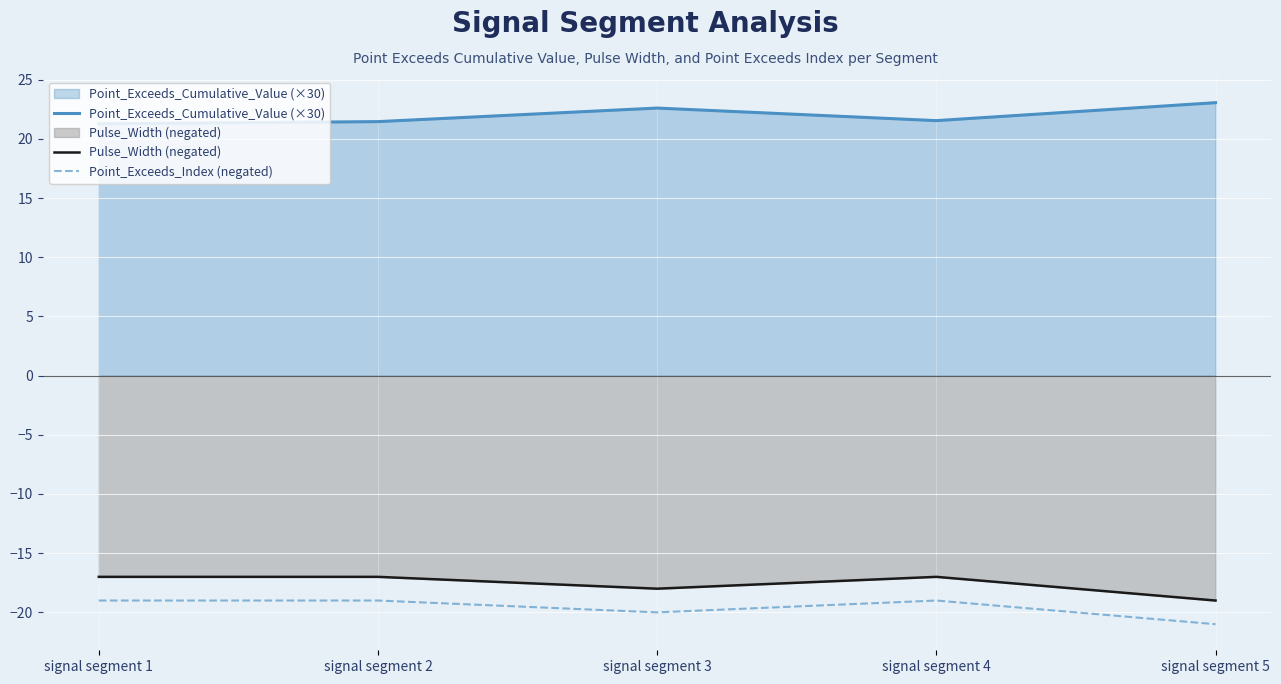

What are all the series names shown in the legend?

Point_Exceeds_Cumulative_Value (×30), Pulse_Width (negated), Point_Exceeds_Index (negated)